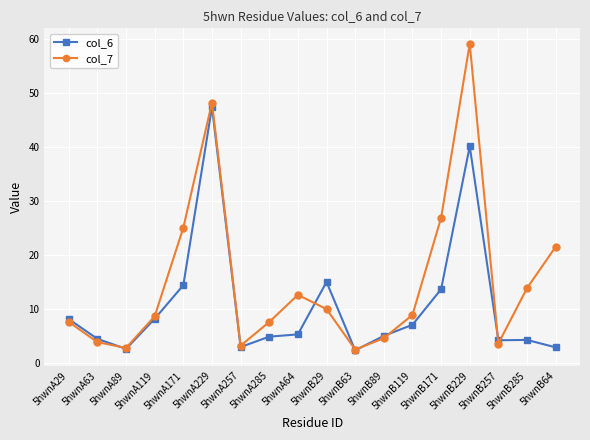

At which label does col_7 first exceed 8?

5hwnA119